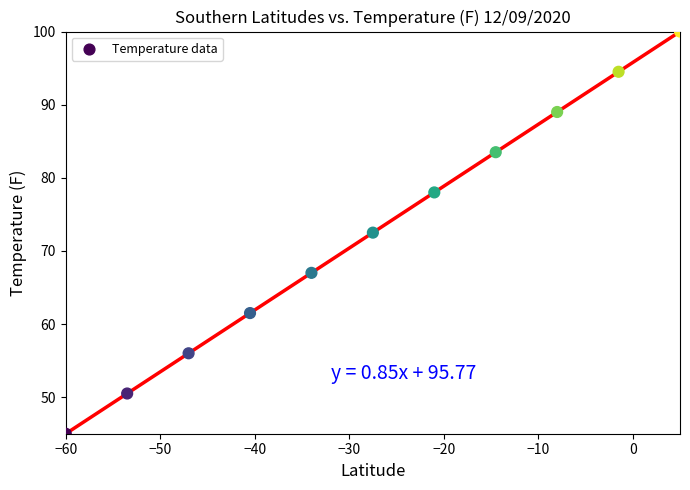

What is the average Y value?

72.5